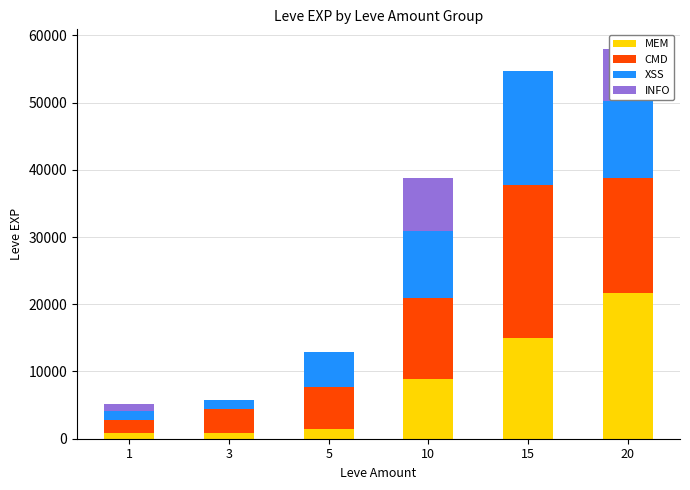

What are all the series names shown in the legend?

MEM, CMD, XSS, INFO